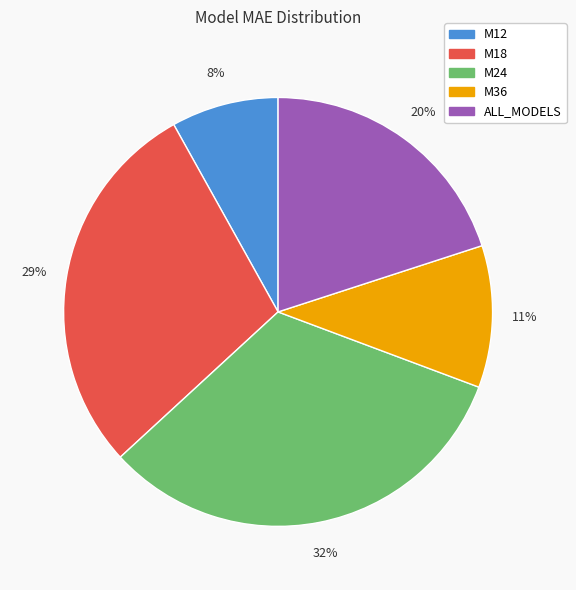

Count the number of slices in the pie.

5